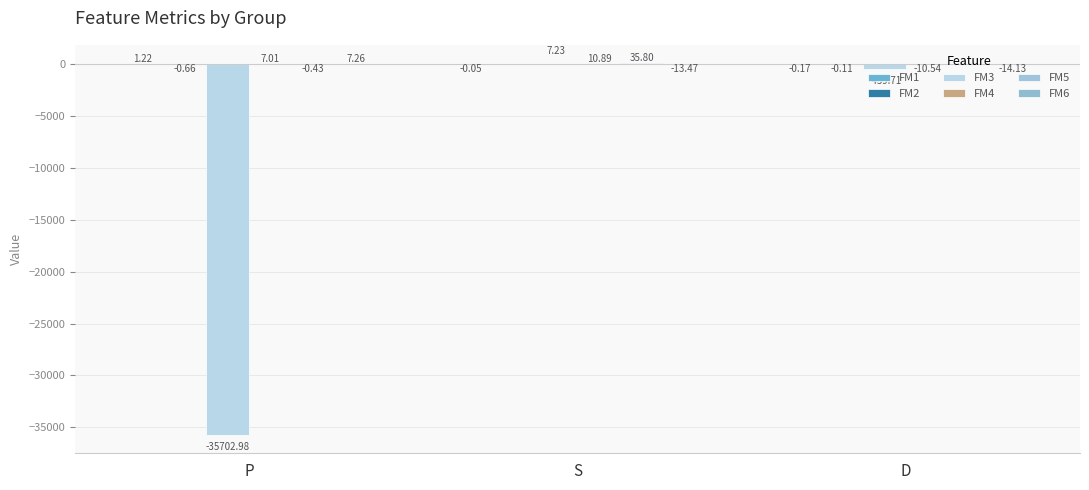

How many data points does each series have?

3